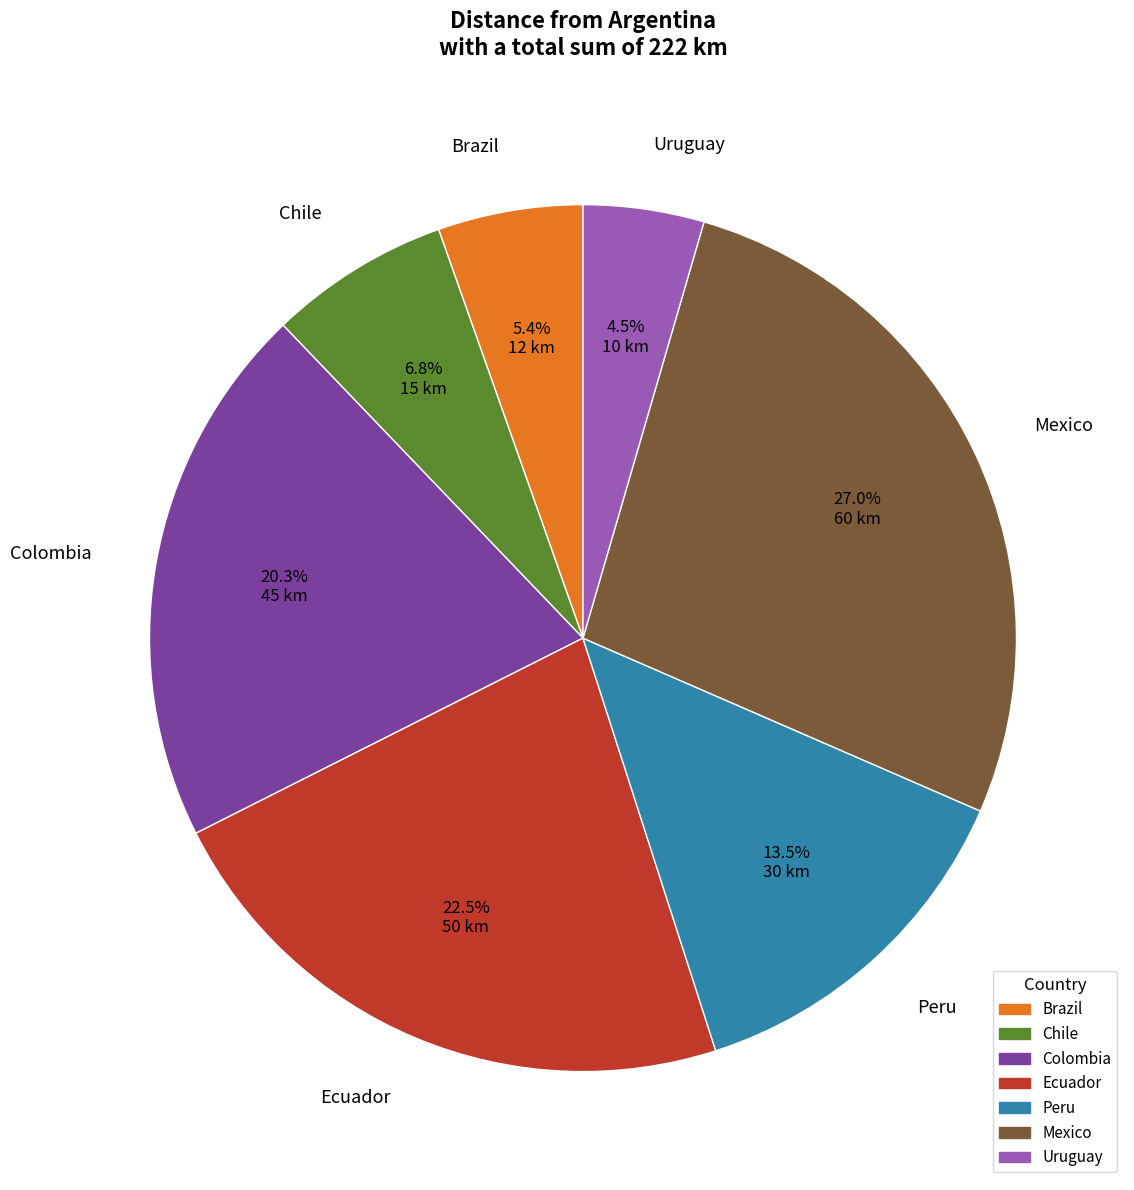

Rank the categories by value from lowest to highest.

Uruguay, Brazil, Chile, Peru, Colombia, Ecuador, Mexico